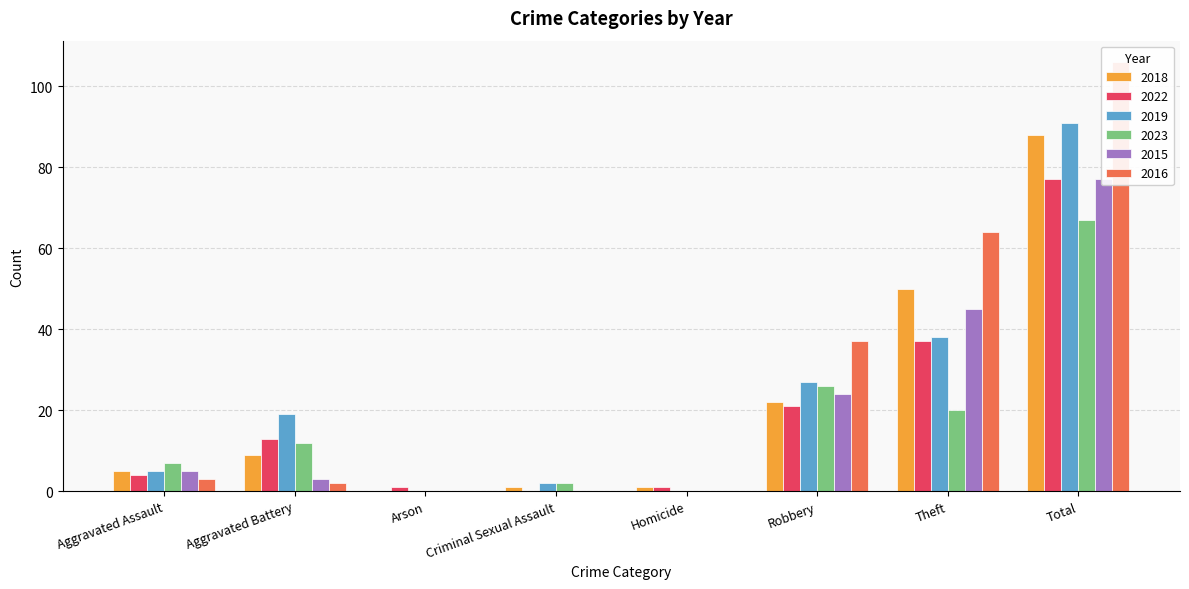

What is the average value of the 2018 series?

22